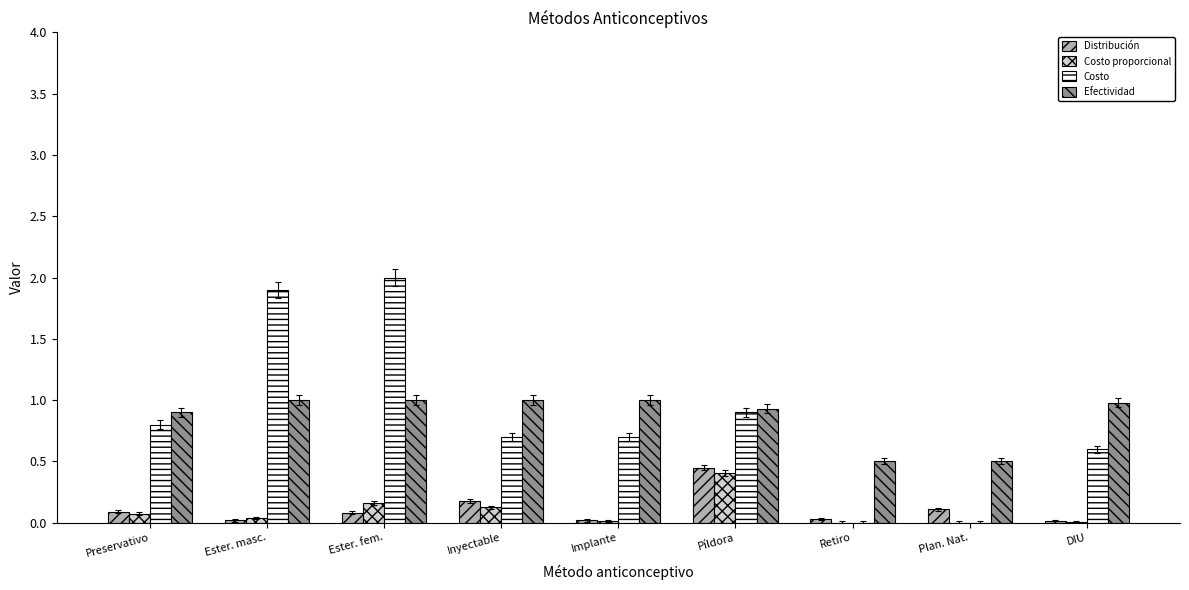

What is the sum of all Efectividad values?

7.8